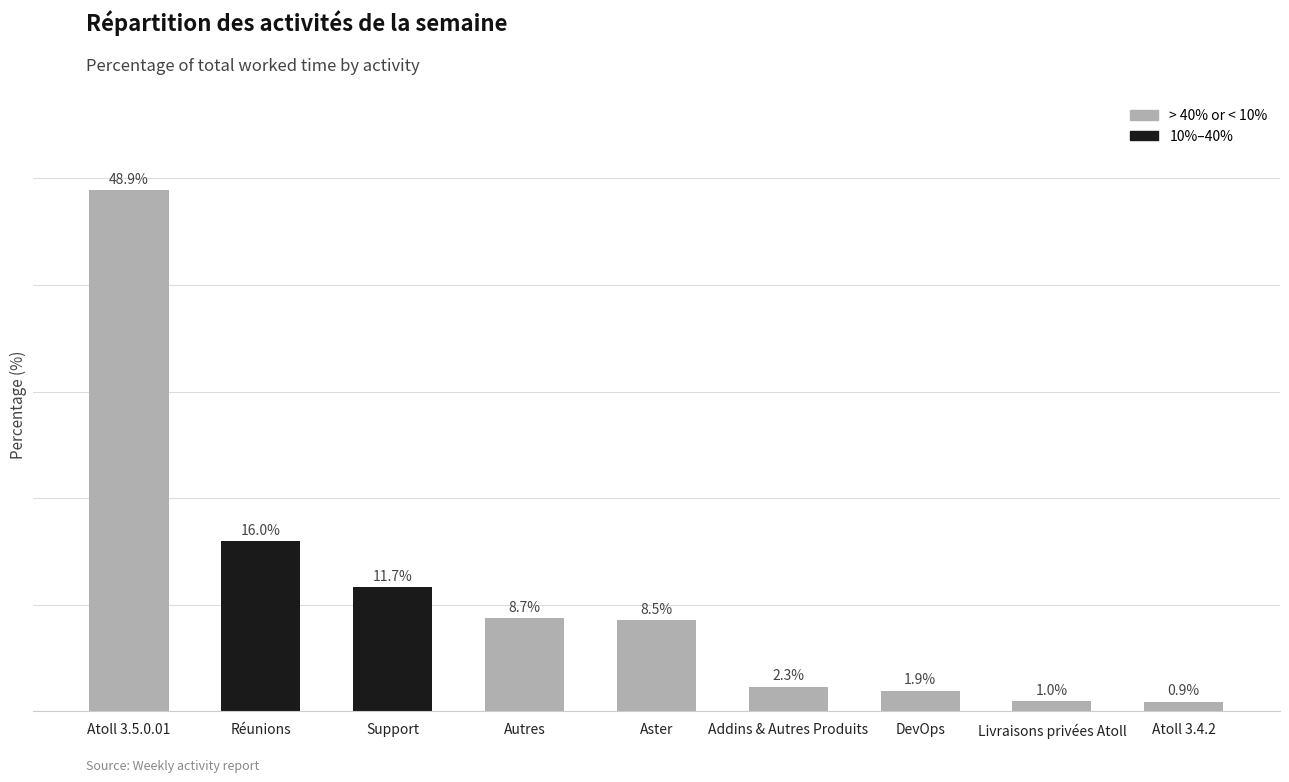

What is the label of the 4th bar from the left?

Autres